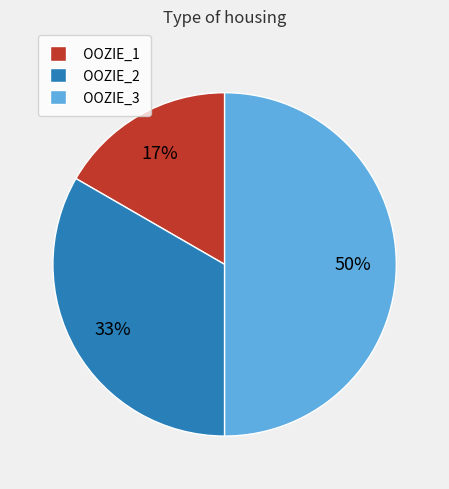

Count the number of slices in the pie.

3